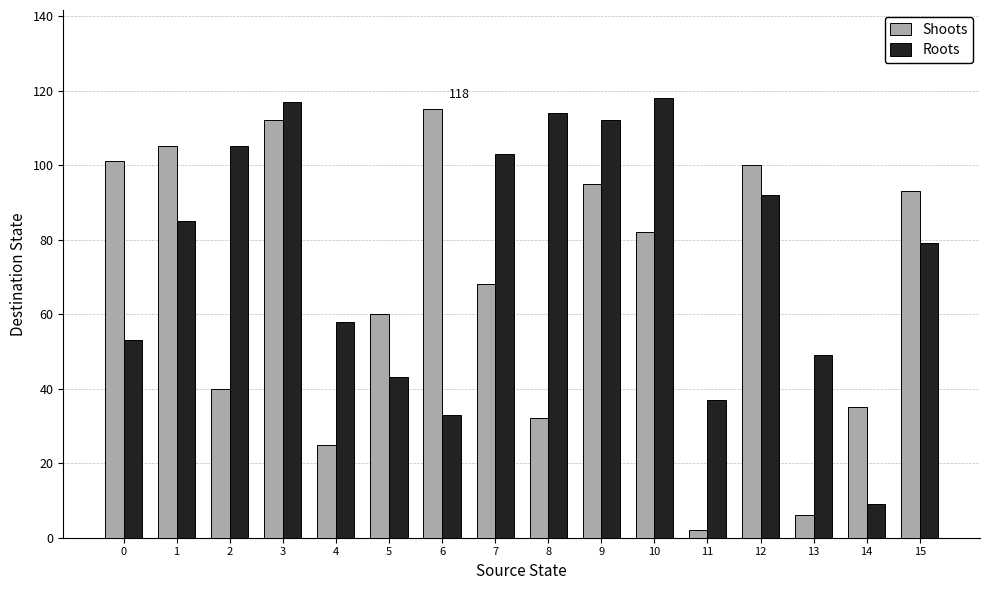

What is the difference between the highest and lowest values at 10?

36